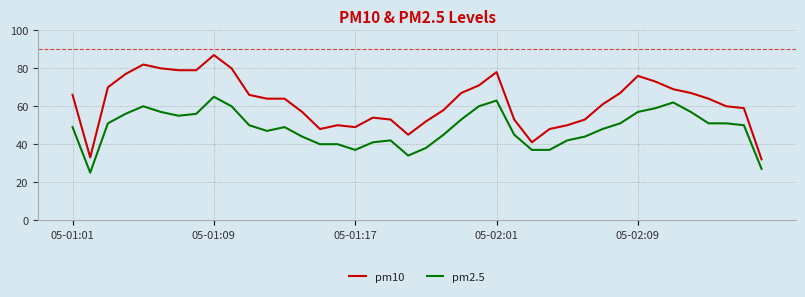

What is the difference between the maximum and minimum values in the pm2.5 series?

40